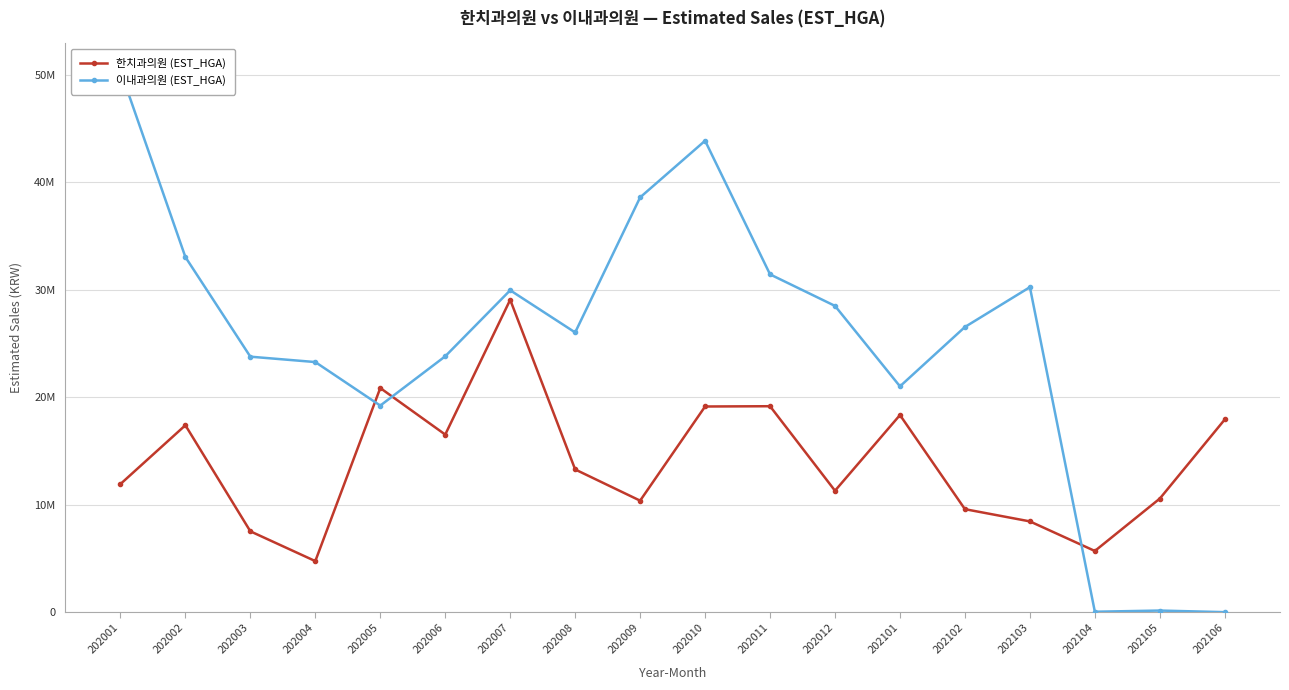

What is the difference between the highest and lowest values at 202005?

1635698